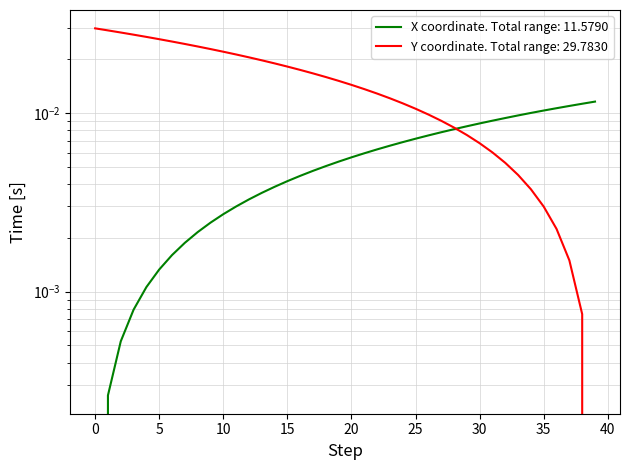

True or false: Y has a value of 0.0 at 0.

False